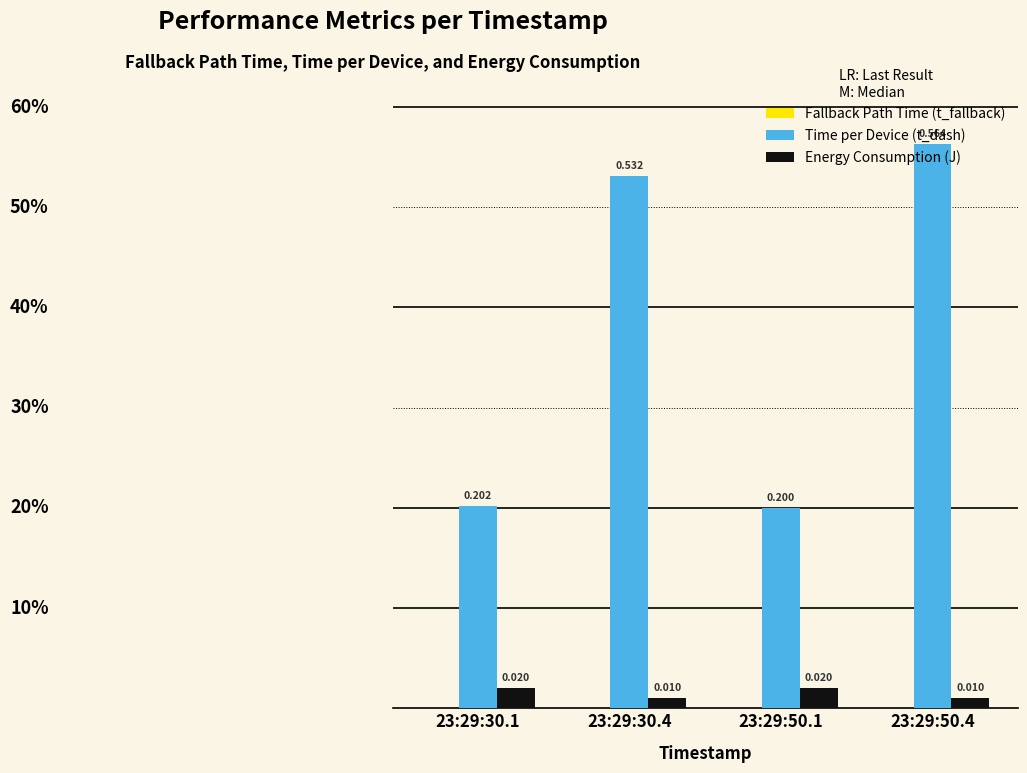

Between 23:29:30.1 and 23:29:50.4, which series saw the biggest shift?

Time per Device (t_dash)